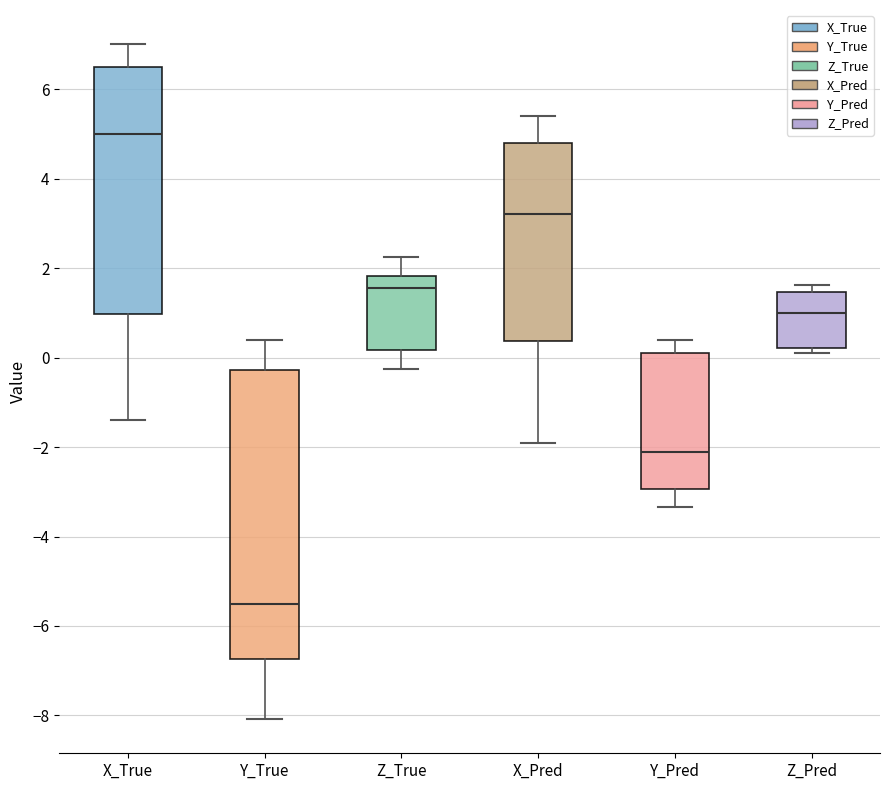

Which box is the tallest, from its lower edge to its upper edge?

Y_True